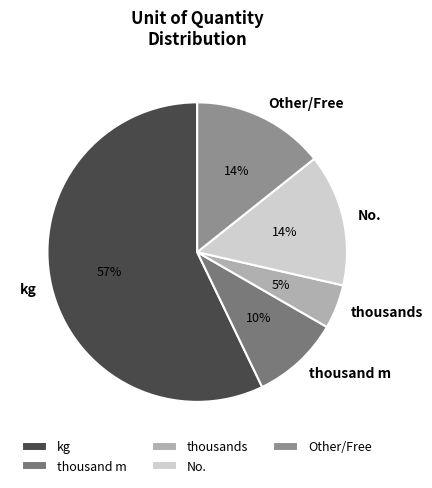

Is thousands the majority of the pie?

No